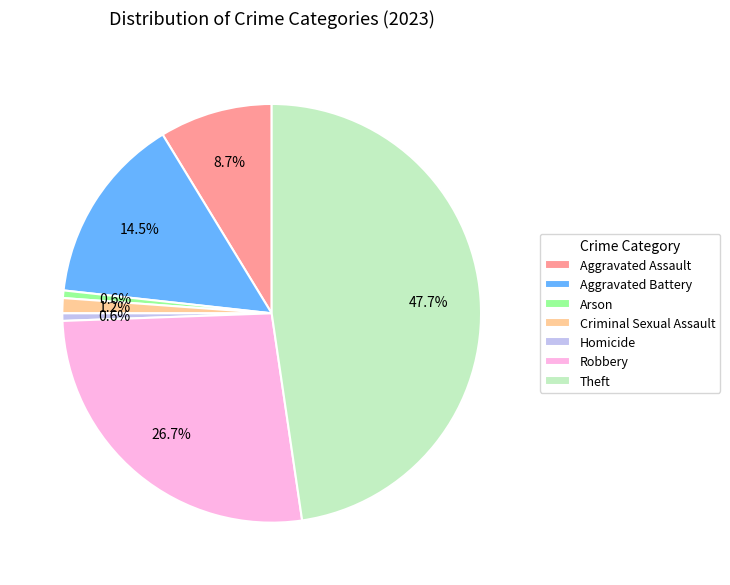

What percentage is the Aggravated Assault slice, to the nearest percent?

9%